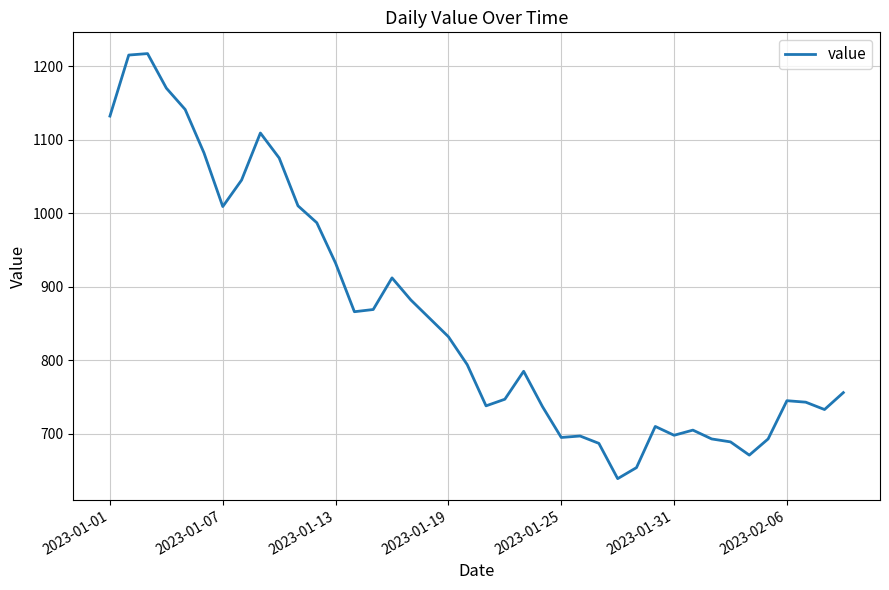

What is the sum of all values?

34351